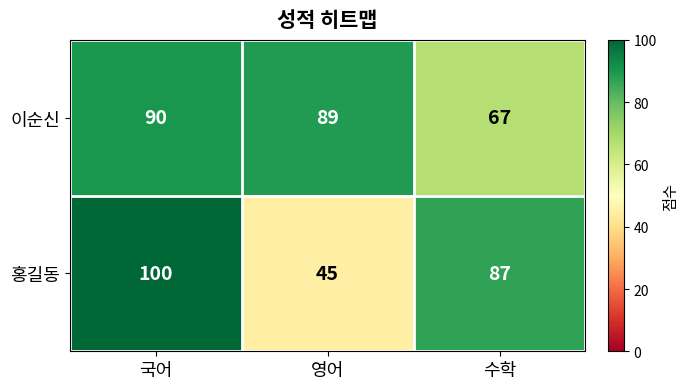

What is the greatest value displayed?

100